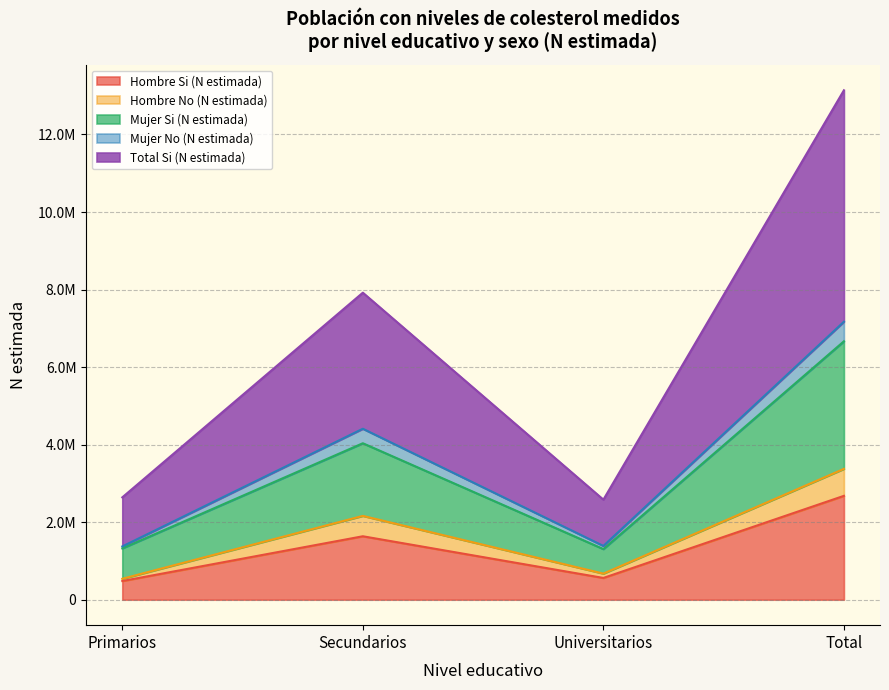

In Total Si (N estimada), how many points are higher than both neighbors (excluding endpoints)?

1